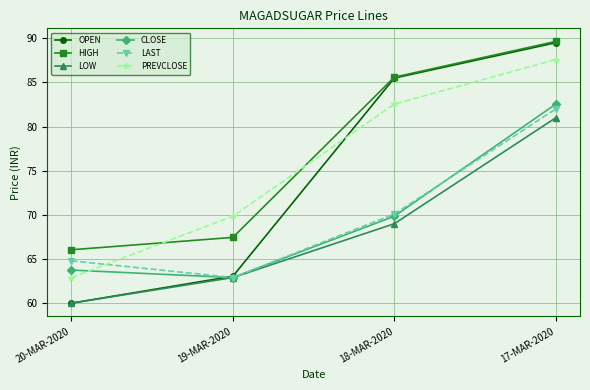

What are all the series names shown in the legend?

OPEN, HIGH, LOW, CLOSE, LAST, PREVCLOSE